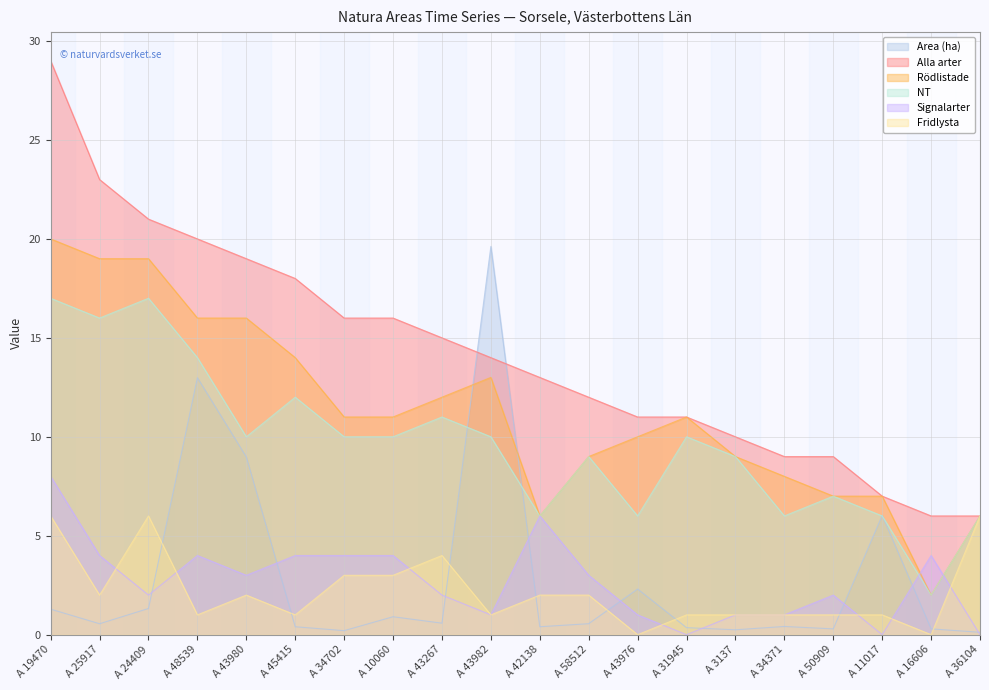

How many Fridlysta values are between 1 and 3?

14